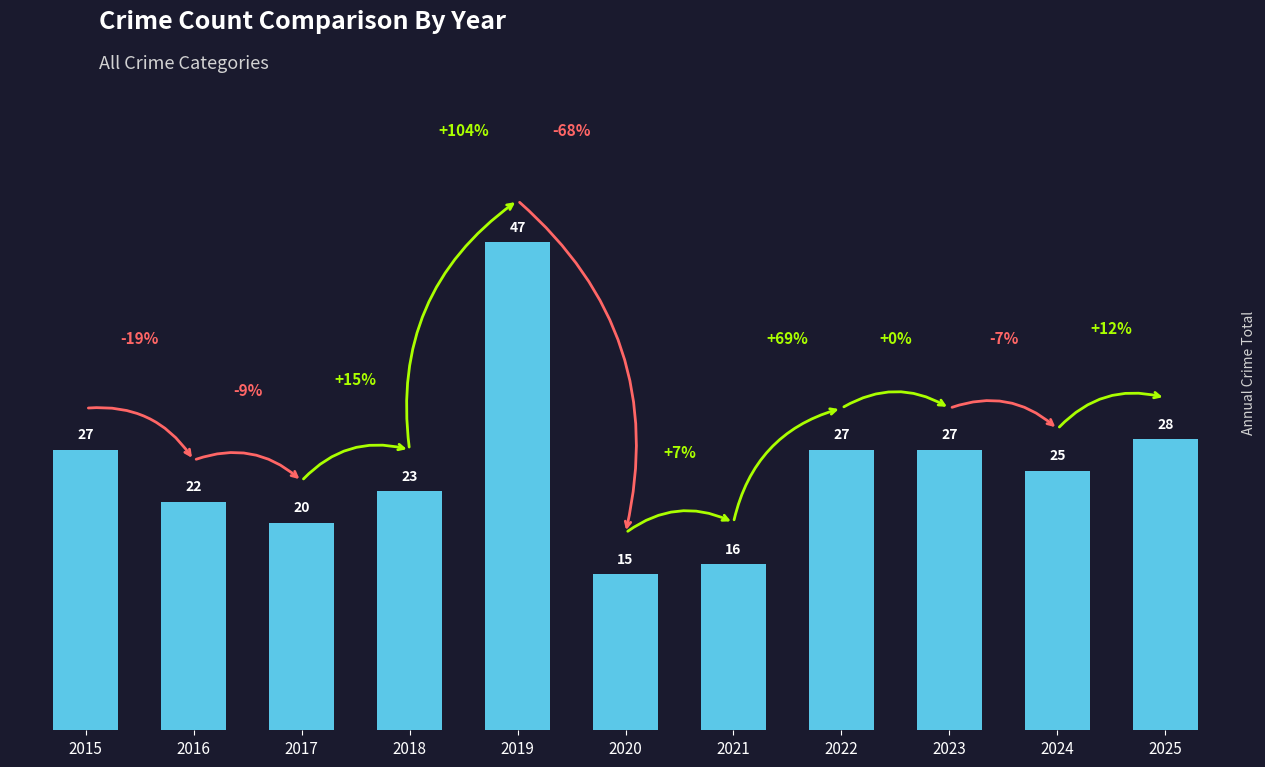

What is the difference between the second highest and second lowest values?

12